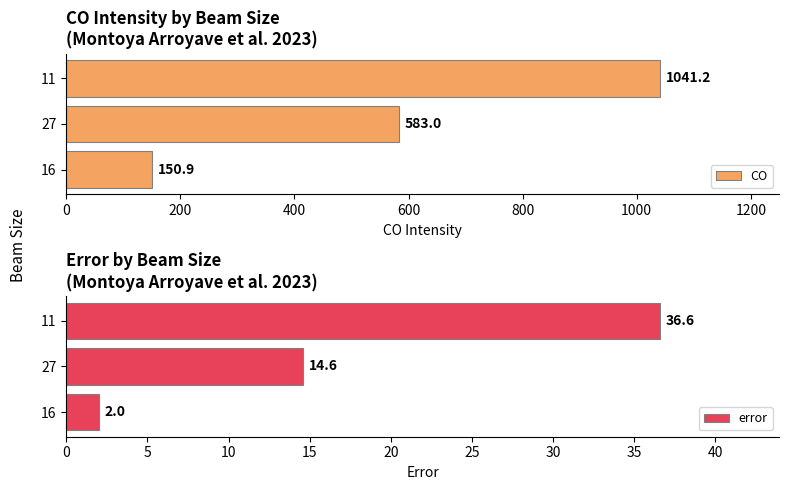

What is the highest value of the CO series?

1041.2